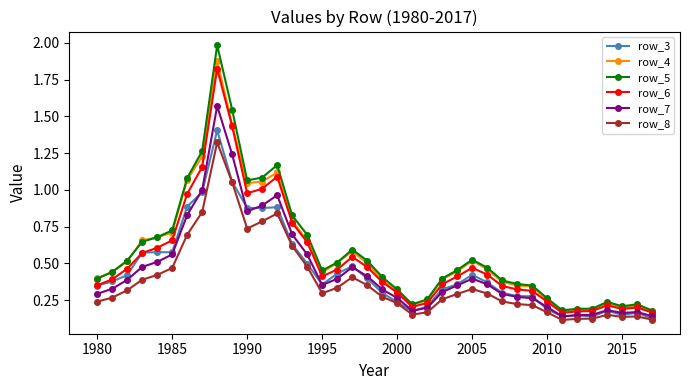

Does the chart display data point markers on the line(s)?

Yes